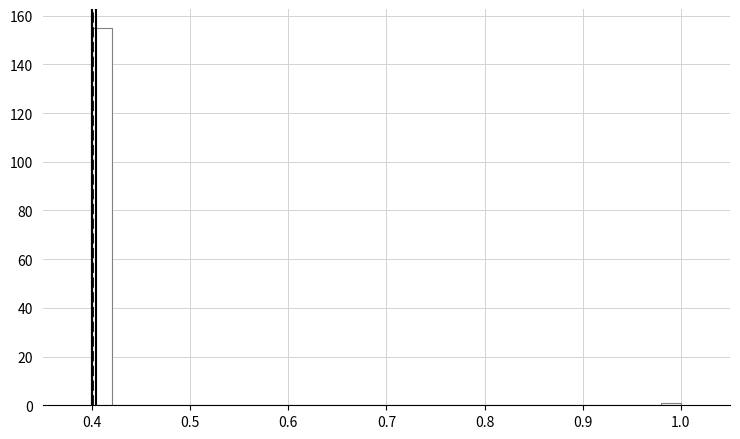

Around what value on the x-axis is the tallest bar? Give the approximate position of its centre, as read against the axis.

0.41